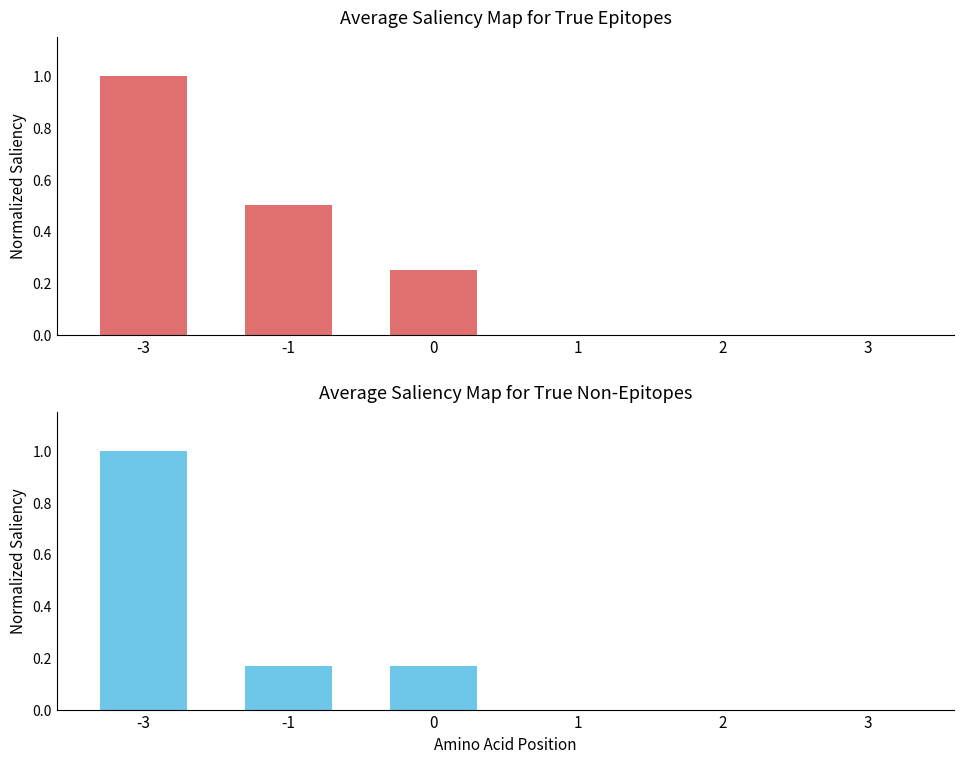

How many values in top_series are above zero?

3